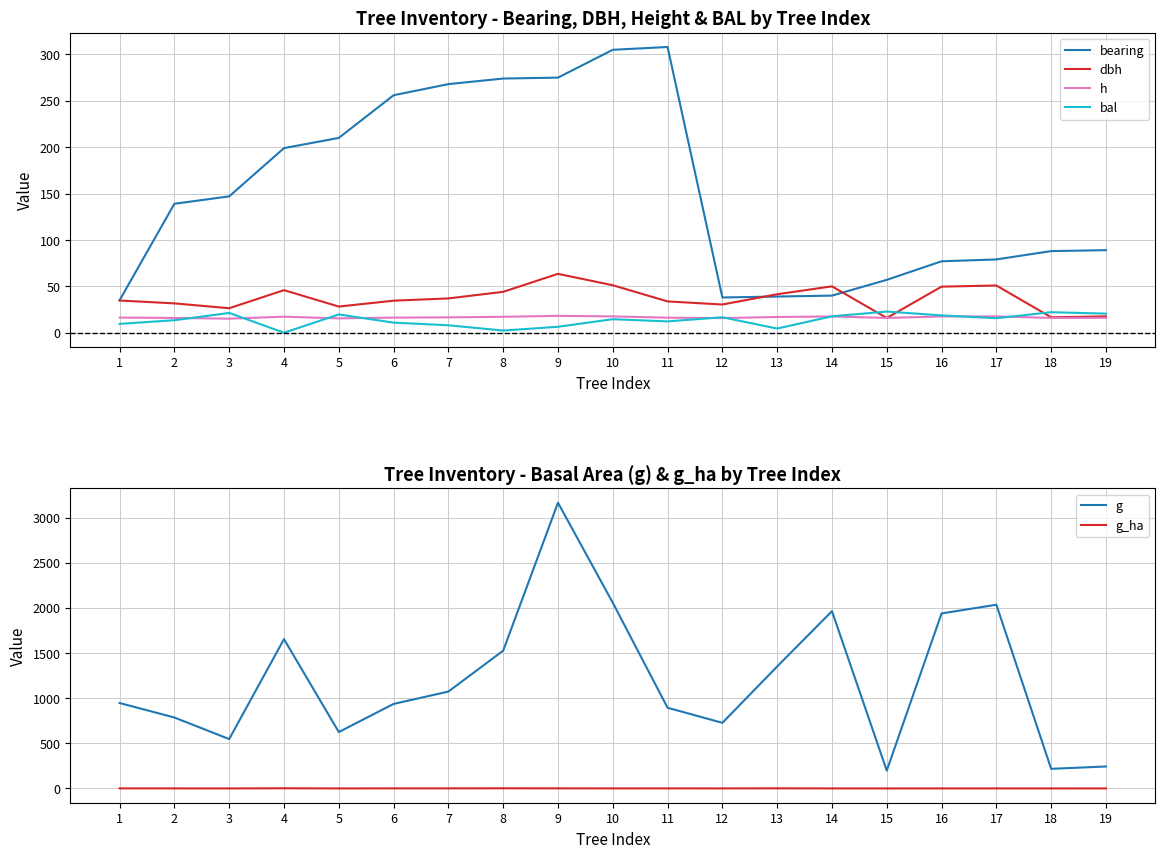

What is the value of the g_ha point at the 6th from the left?

1.3